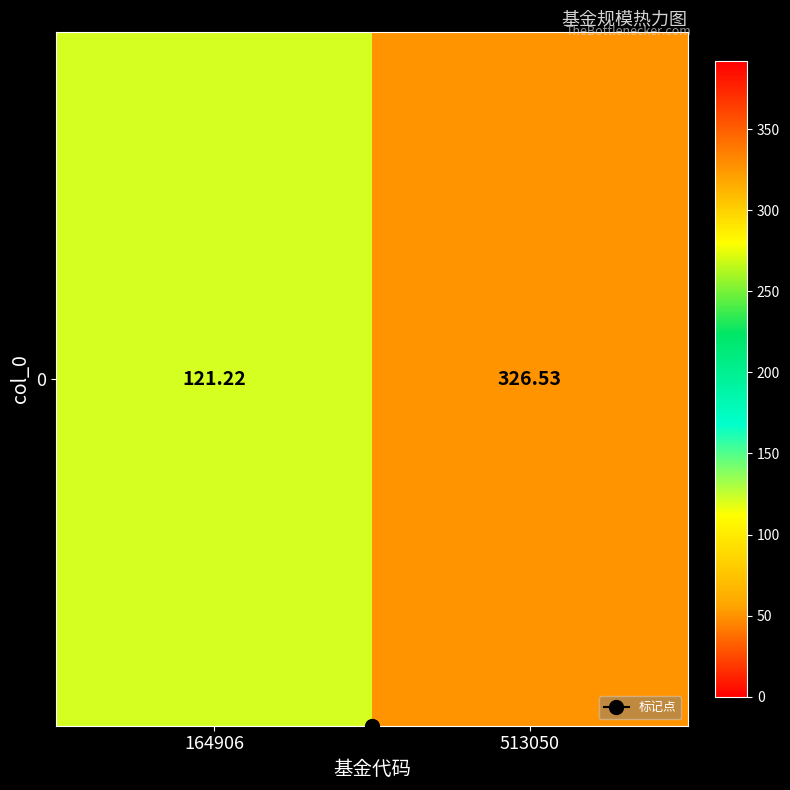

Is it true that the value at 164906 is 121.2?

True